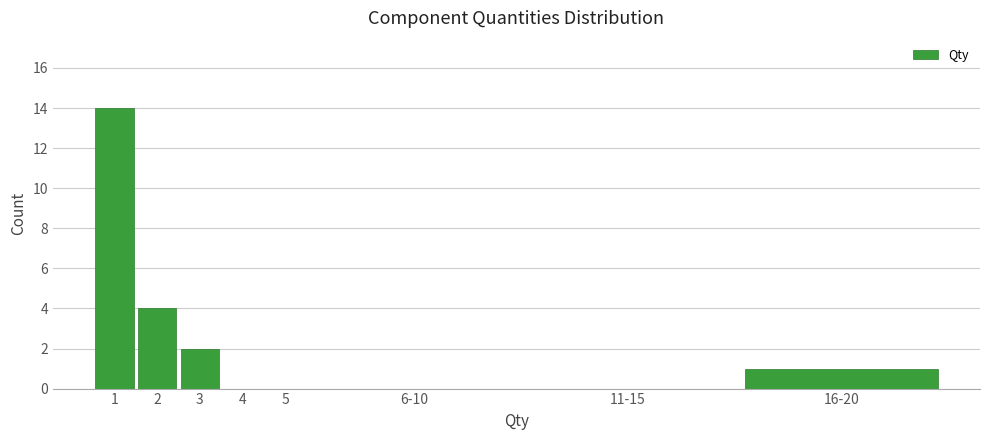

Reading left to right, what are all the values shown in this chart?

1=14	2=4	3=2	4=0	5=0	6-10=0	11-15=0	16-20=1